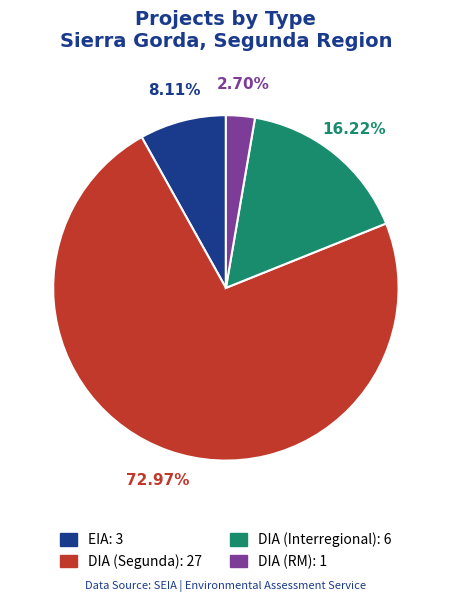

Is there a majority slice in this chart?

Yes